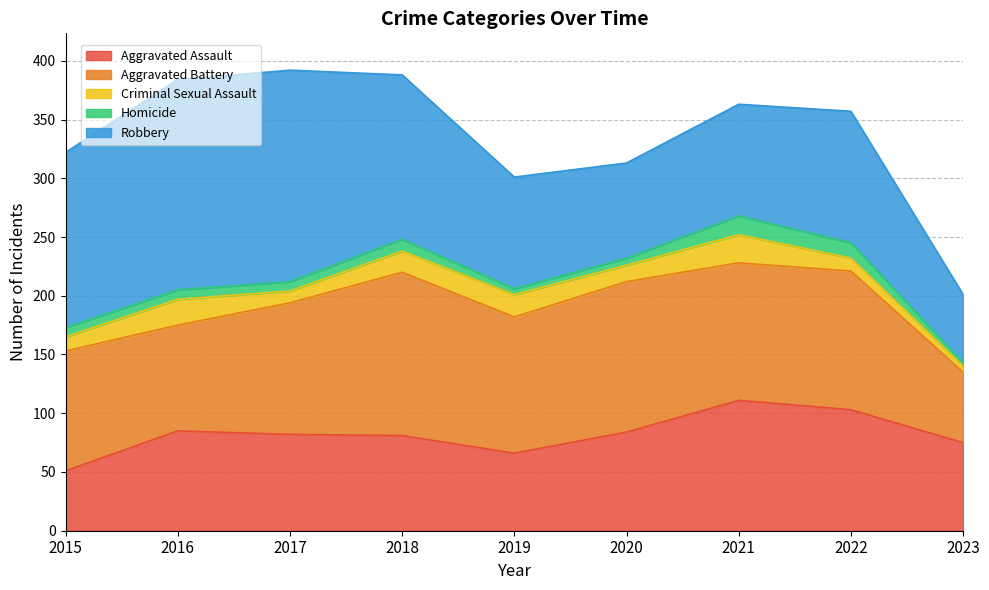

What are all the series names shown in the legend?

Aggravated Assault, Aggravated Battery, Criminal Sexual Assault, Homicide, Robbery